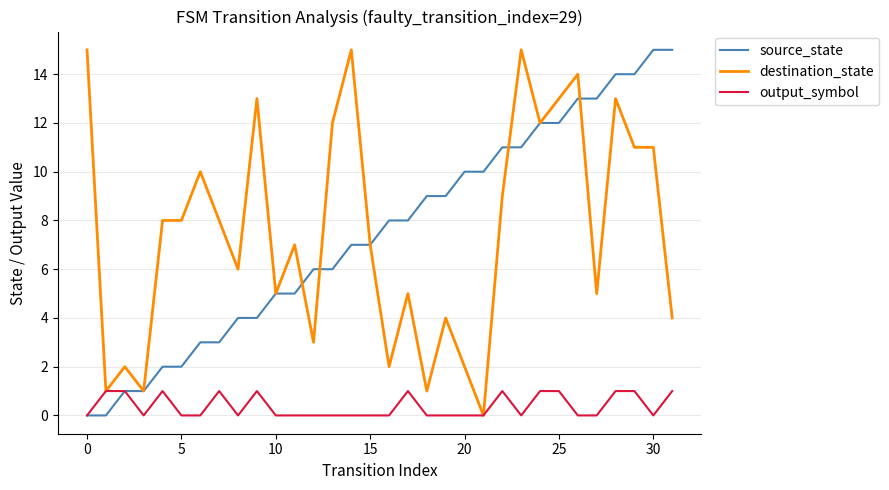

How many lines are shown in the chart?

3